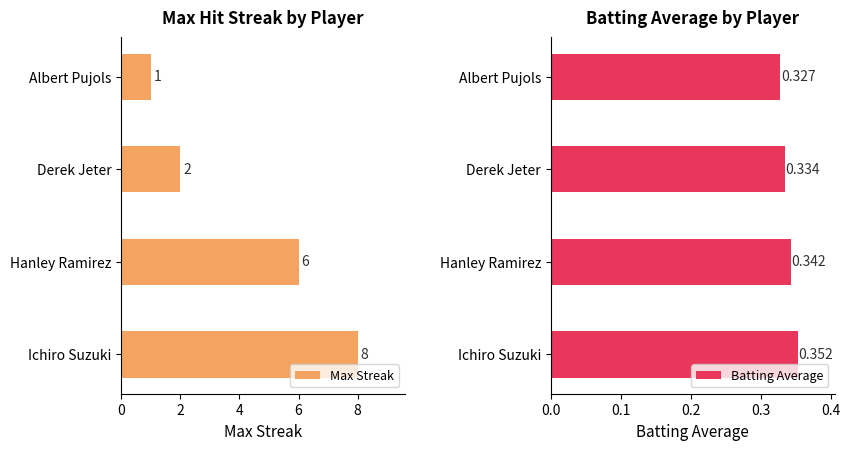

What is the value of the Batting Average bar at the 4th from the left?

0.3